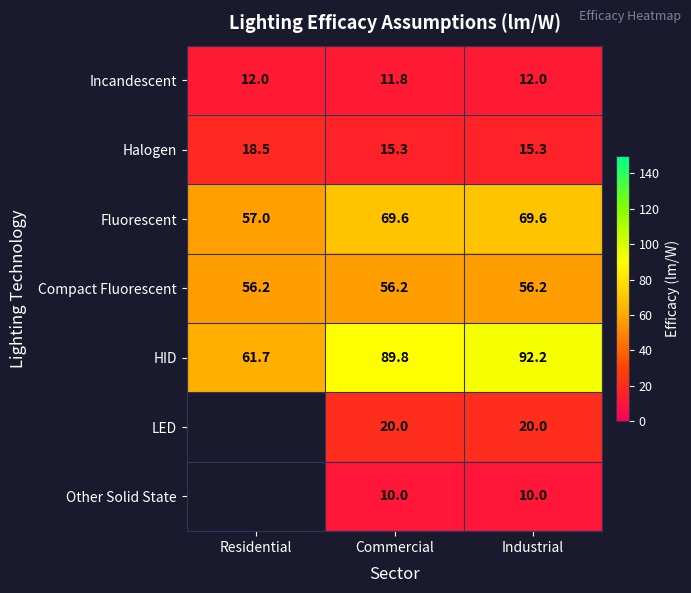

Rank the series at Commercial from highest to lowest value.

HID, Fluorescent, Compact Fluorescent, LED, Halogen, Incandescent, Other Solid State